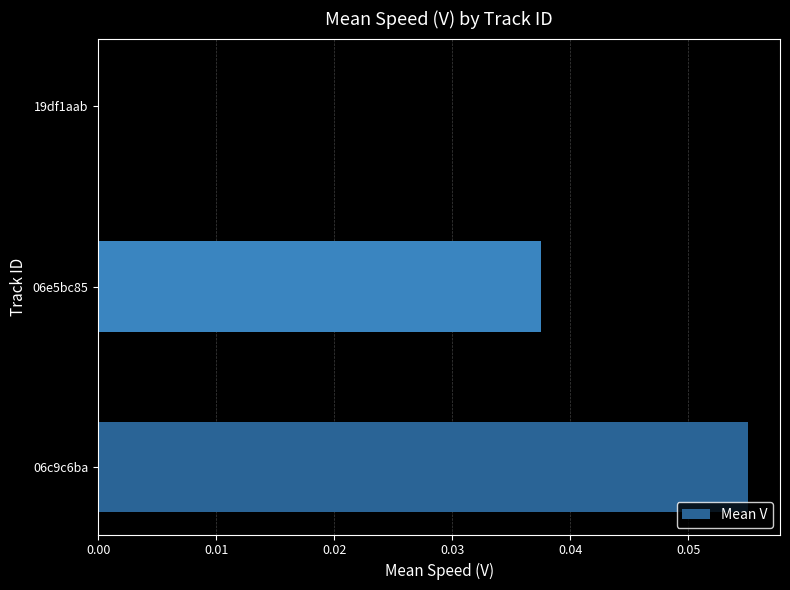

How many values are between 0 and 1?

3